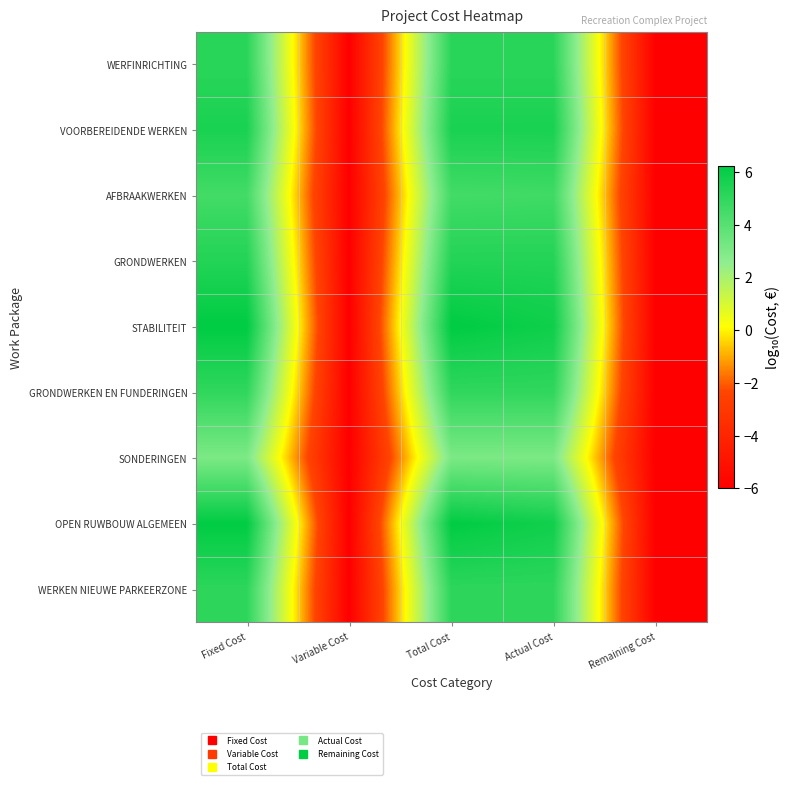

Reading left to right, what are all the values shown in this chart?

WERFINRICHTING: Fixed Cost=5.1	Variable Cost=-6.0	Total Cost=5.1	Actual Cost=5.1	Remaining Cost=-6.0
VOORBEREIDENDE WERKEN: Fixed Cost=5.6	Variable Cost=-6.0	Total Cost=5.6	Actual Cost=5.6	Remaining Cost=-6.0
AFBRAAKWERKEN: Fixed Cost=4.5	Variable Cost=-6.0	Total Cost=4.5	Actual Cost=4.6	Remaining Cost=-6.0
GRONDWERKEN: Fixed Cost=5.3	Variable Cost=-6.0	Total Cost=5.3	Actual Cost=5.3	Remaining Cost=-6.0
STABILITEIT: Fixed Cost=6.2	Variable Cost=-6.0	Total Cost=6.2	Actual Cost=5.9	Remaining Cost=-6.0
GRONDWERKEN EN FUNDERINGEN: Fixed Cost=5.0	Variable Cost=-6.0	Total Cost=5.0	Actual Cost=5.0	Remaining Cost=-6.0
SONDERINGEN: Fixed Cost=3.1	Variable Cost=-6.0	Total Cost=3.1	Actual Cost=3.1	Remaining Cost=-6.0
OPEN RUWBOUW ALGEMEEN: Fixed Cost=6.2	Variable Cost=-6.0	Total Cost=6.2	Actual Cost=5.8	Remaining Cost=-6.0
WERKEN NIEUWE PARKEERZONE: Fixed Cost=5.1	Variable Cost=-6.0	Total Cost=5.1	Actual Cost=5.1	Remaining Cost=-6.0